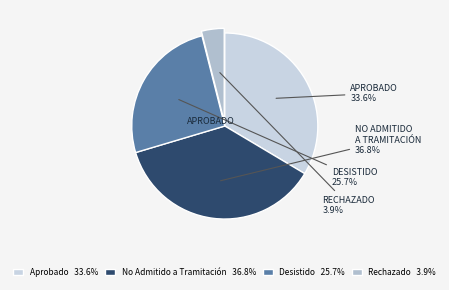

How many slices are in this pie chart?

4